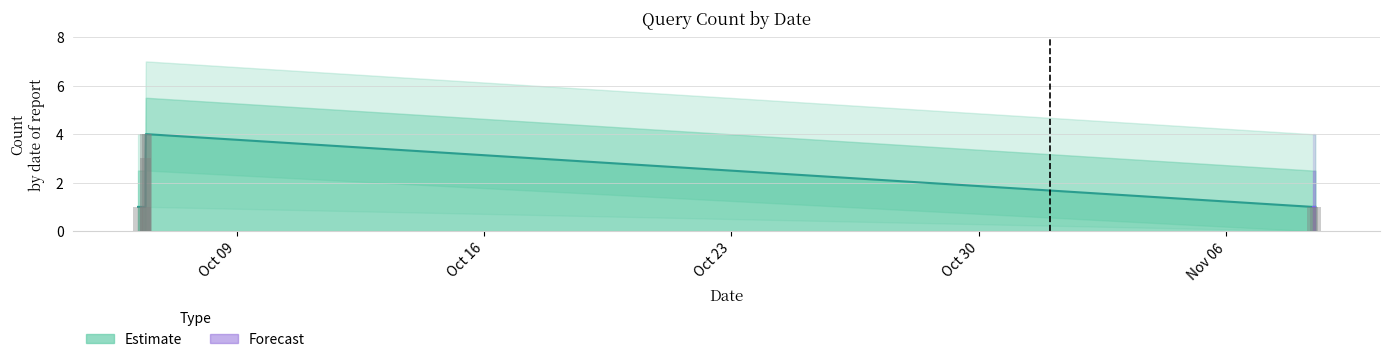

How many bars are there in total?

7